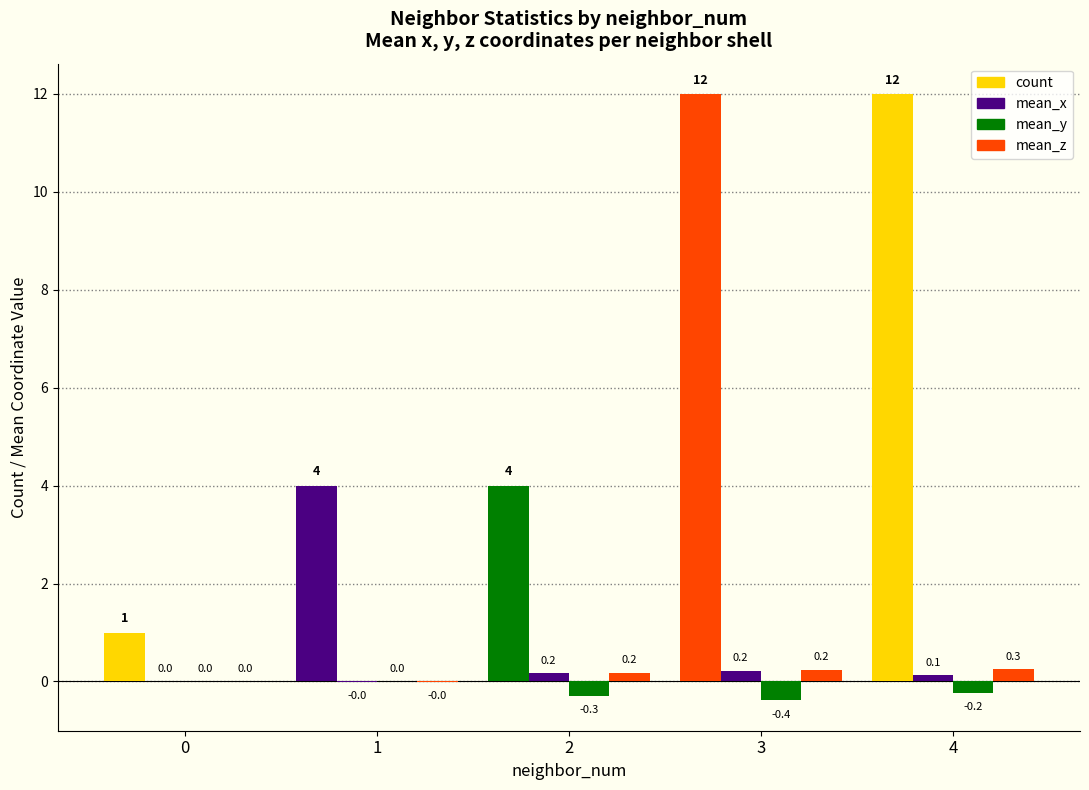

Are the bars horizontal?

No